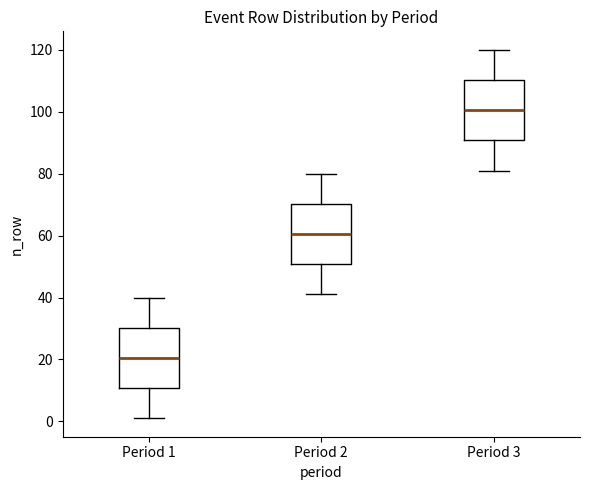

Where is the lower edge of the box for Period 1 on the y-axis? The values are not printed on the chart, so give them approximately, as read against the axis.

10